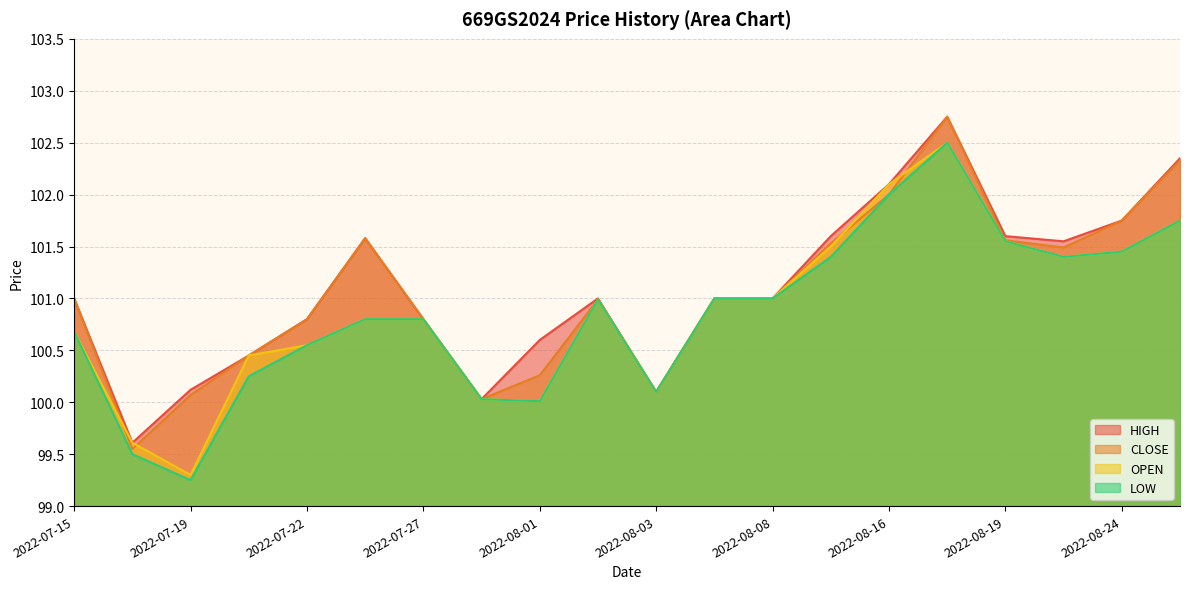

What is the maximum value shown in the chart?

102.8